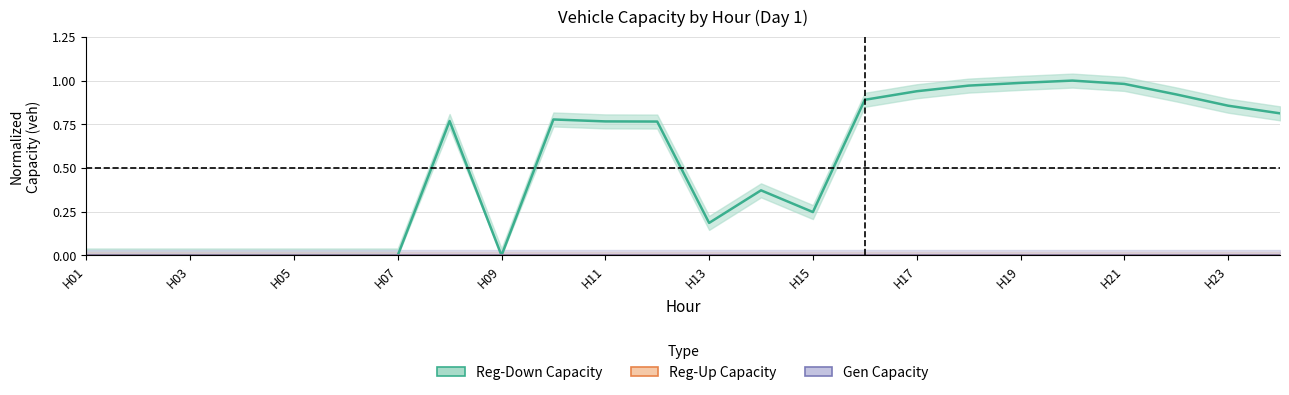

How many values in Reg-Down Capacity are above zero?

16